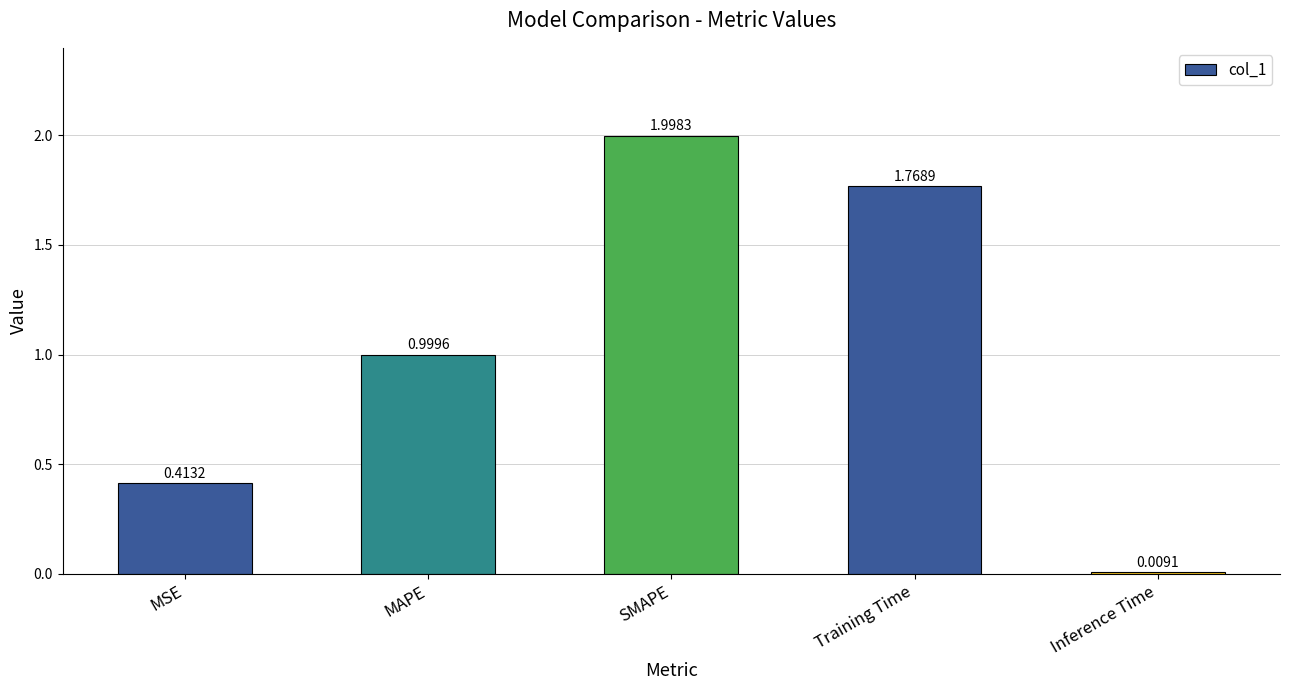

List the labels in order of value, largest first.

SMAPE, Training Time, MAPE, MSE, Inference Time